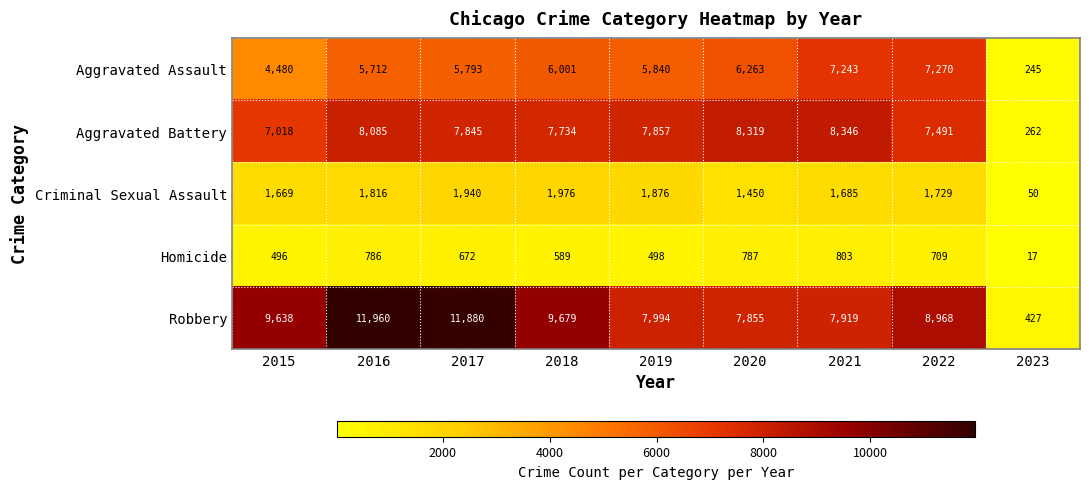

List the series in order of their peak value, lowest first.

Homicide, Criminal Sexual Assault, Aggravated Assault, Aggravated Battery, Robbery